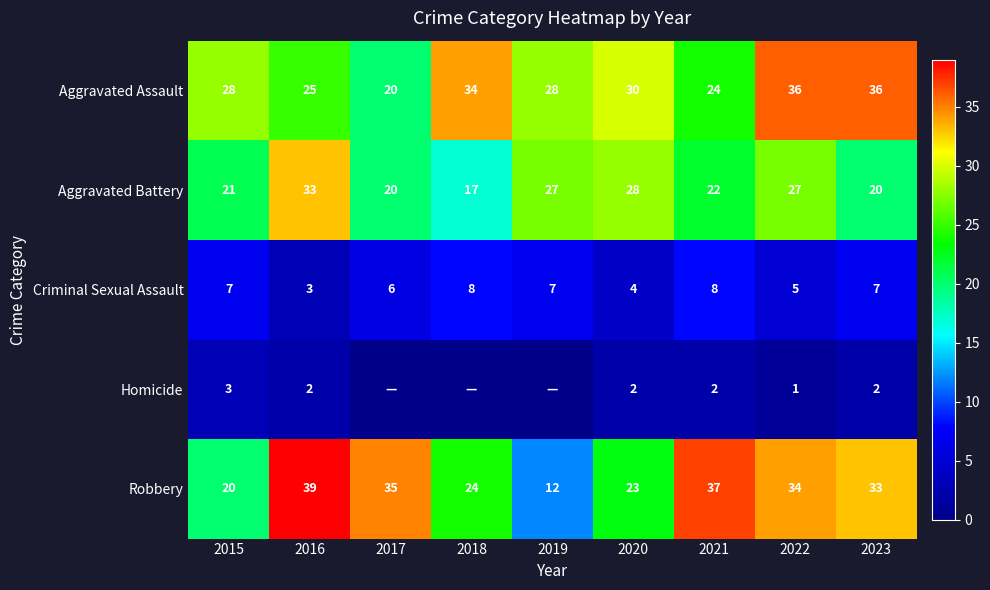

At which label does Aggravated Battery reach its minimum?

2018